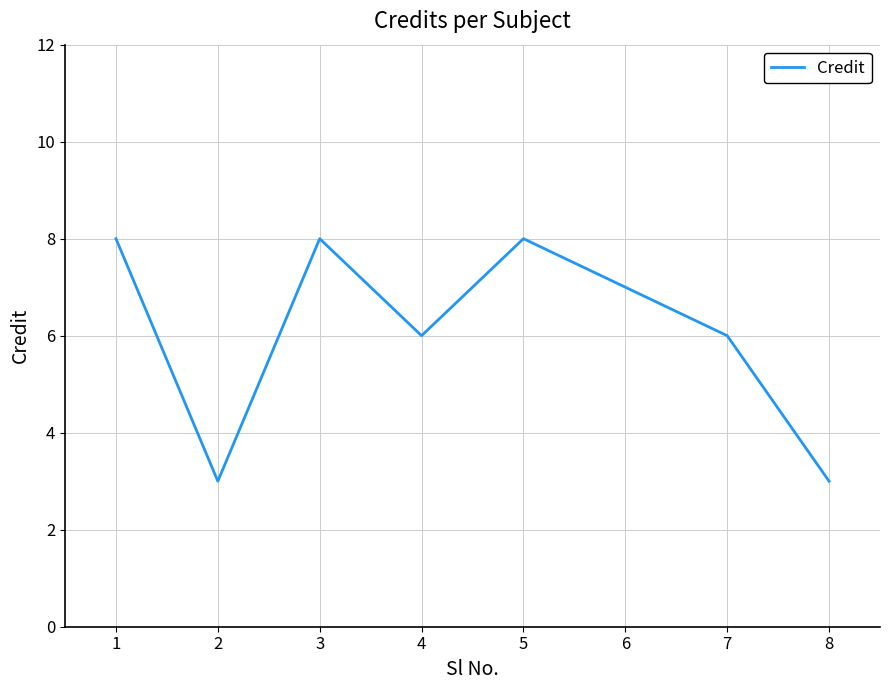

Is this an area chart (filled region under the line)?

No